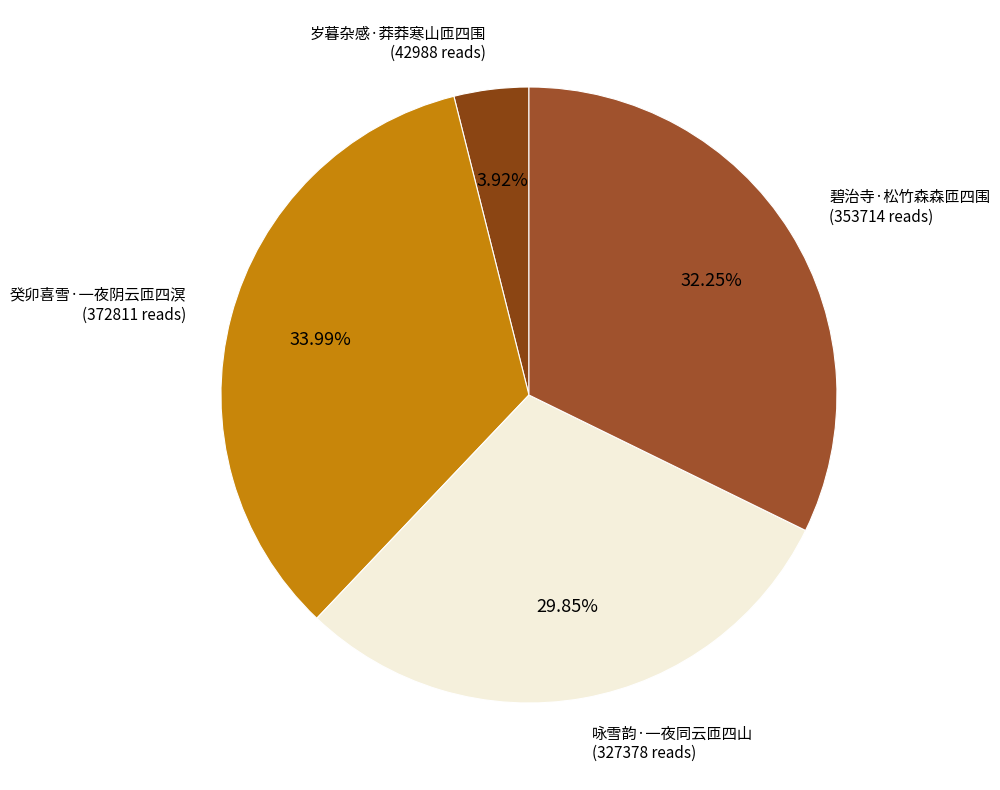

How many segments does this pie chart have?

4